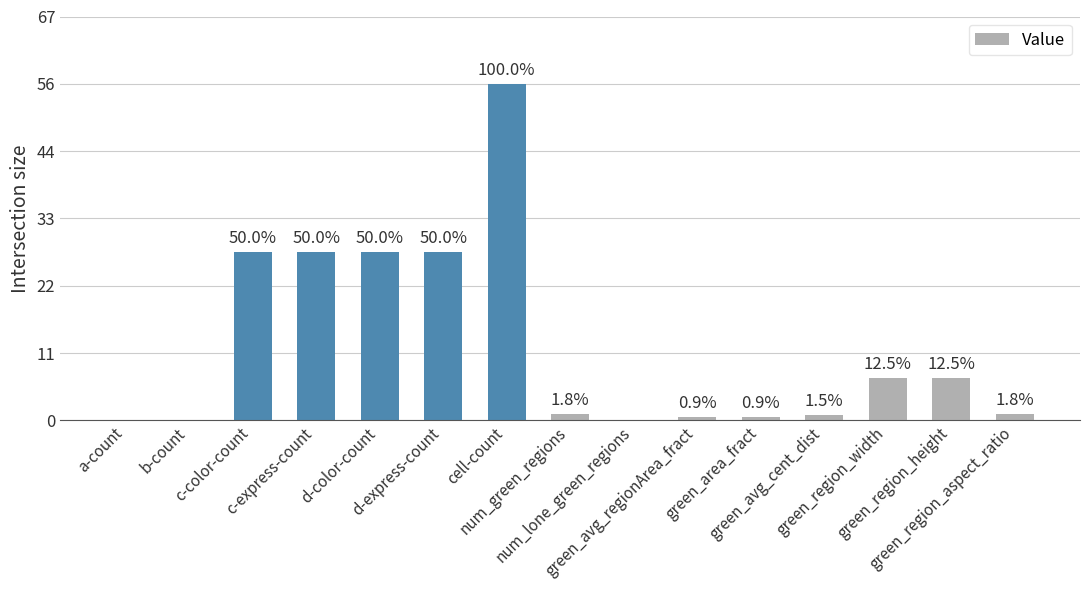

Reading right to left, list all the values displayed in this chart.

green_region_aspect_ratio=1.0	green_region_height=7.0	green_region_width=7.0	green_avg_cent_dist=0.8	green_area_fract=0.5	green_avg_regionArea_fract=0.5	num_lone_green_regions=0.0	num_green_regions=1.0	cell-count=56.0	d-express-count=28.0	d-color-count=28.0	c-express-count=28.0	c-color-count=28.0	b-count=0.0	a-count=0.0